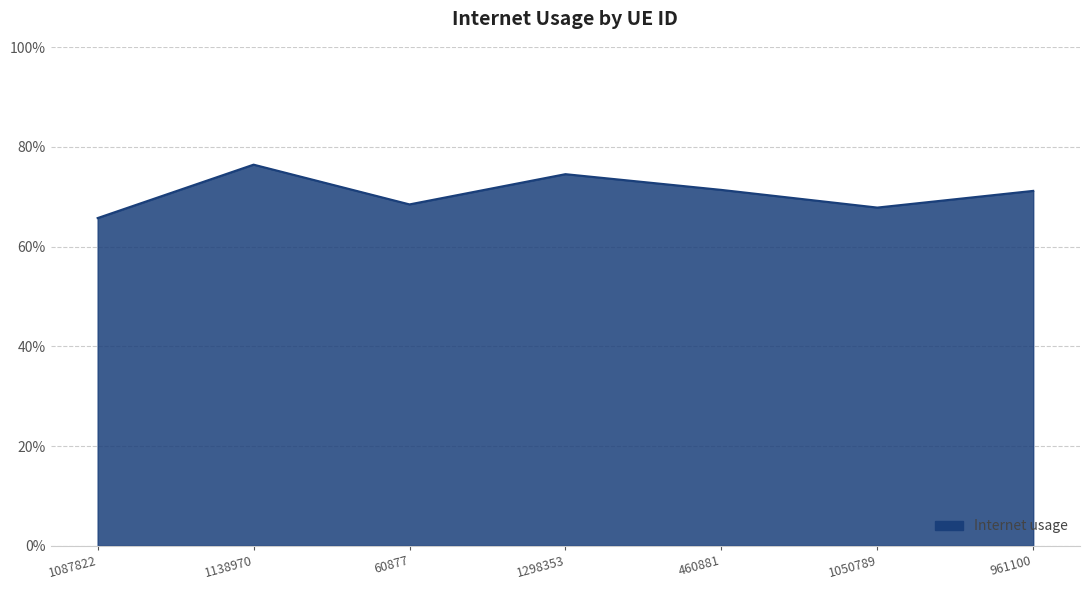

How many interior local peaks (higher than both neighbors) does the data have?

2